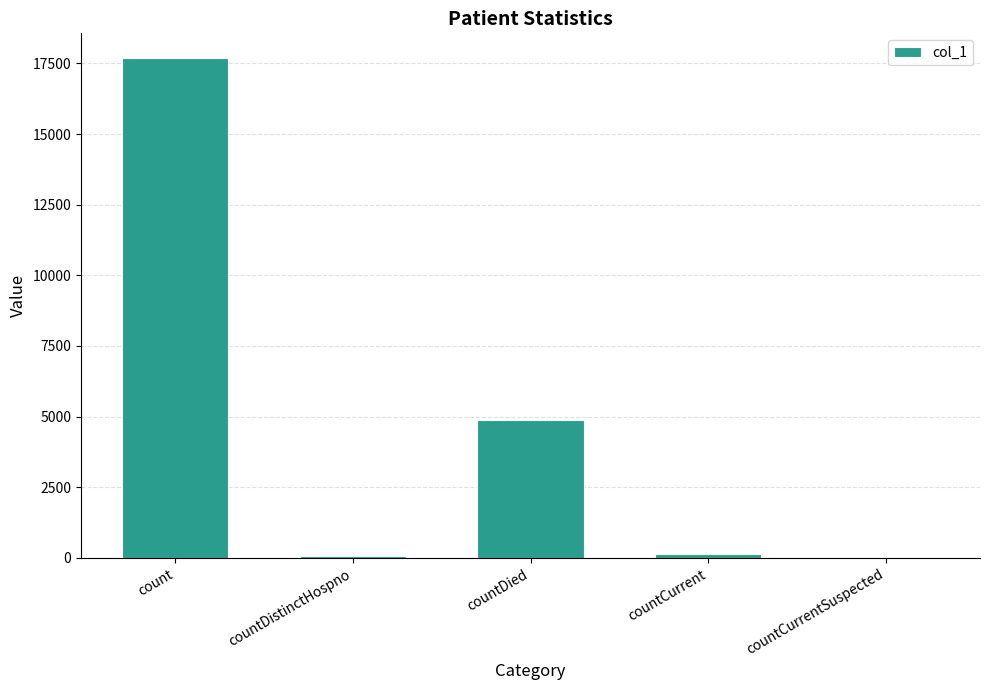

How many categories are shown in the chart?

5